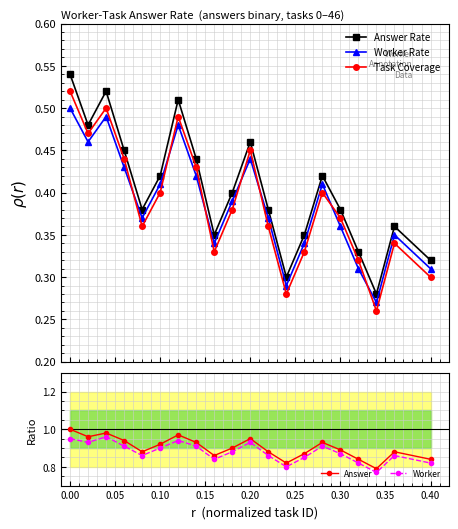

Does the chart display data point markers on the line(s)?

Yes